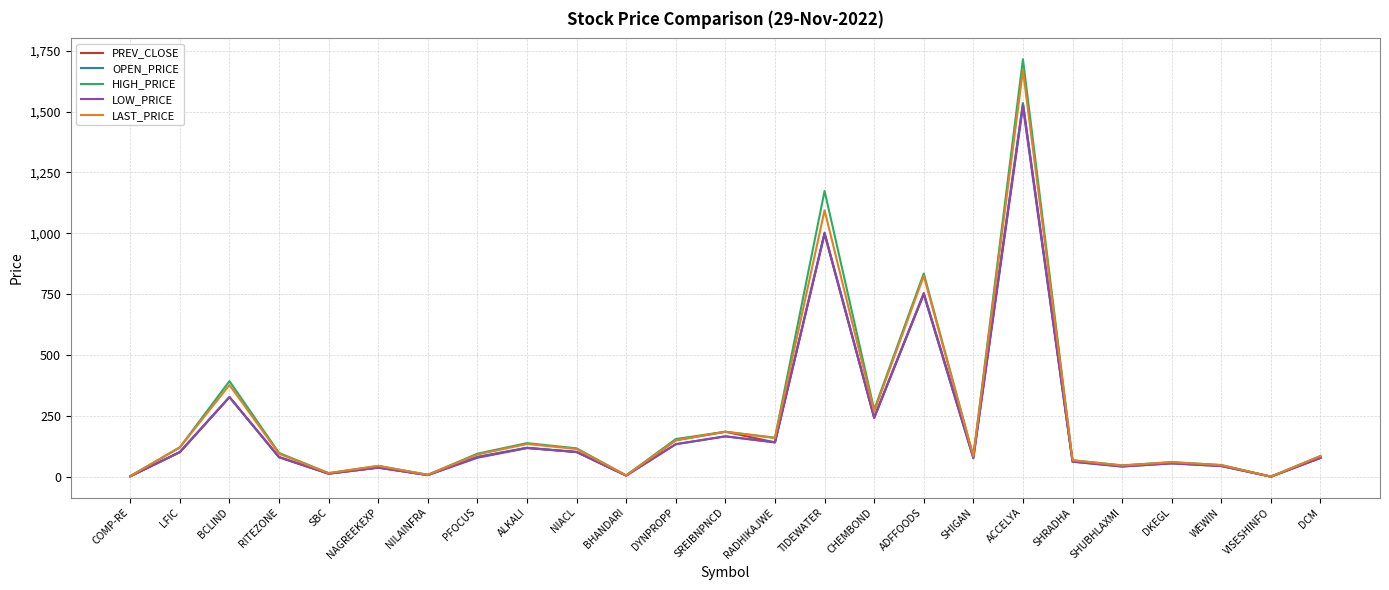

What is the sum of all LOW_PRICE values?

5181.5